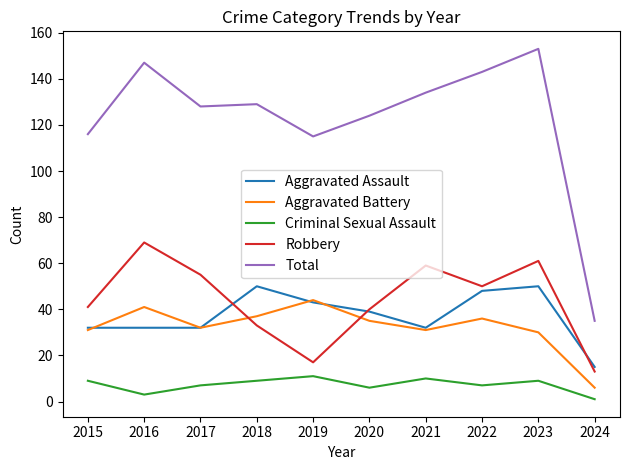

In Robbery, how many points are lower than both neighbors (excluding endpoints)?

2